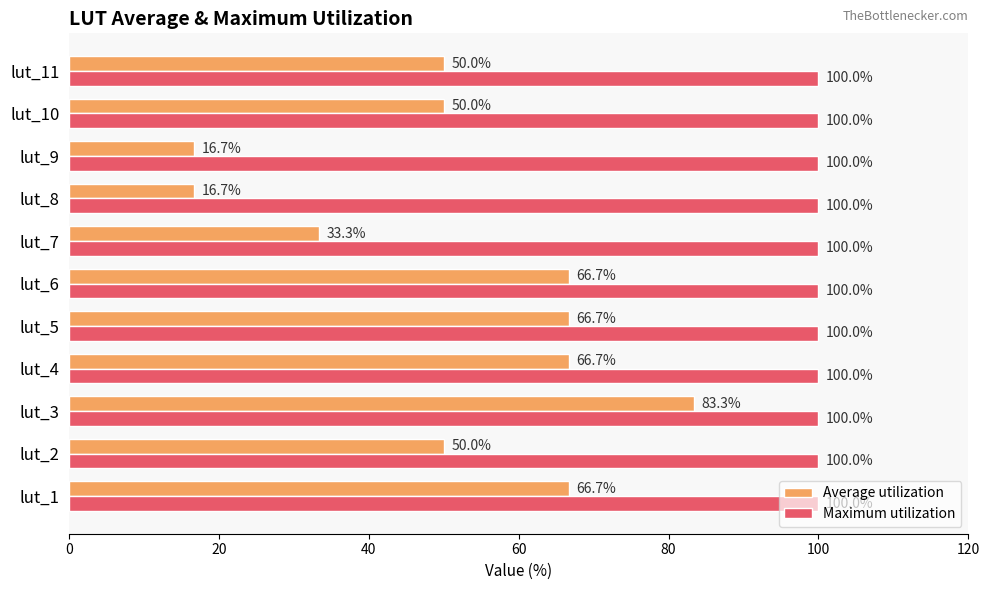

At which label does Average utilization reach its peak?

lut_3